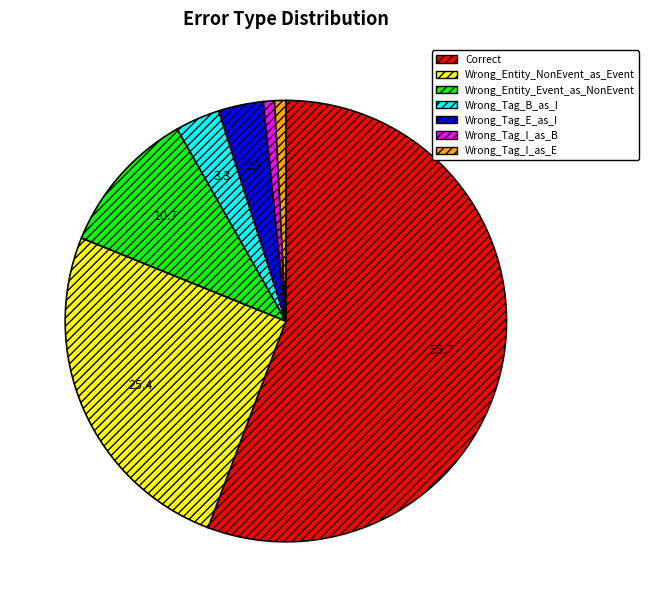

Which has a higher value, Wrong_Entity_NonEvent_as_Event or Wrong_Tag_E_as_I?

Wrong_Entity_NonEvent_as_Event